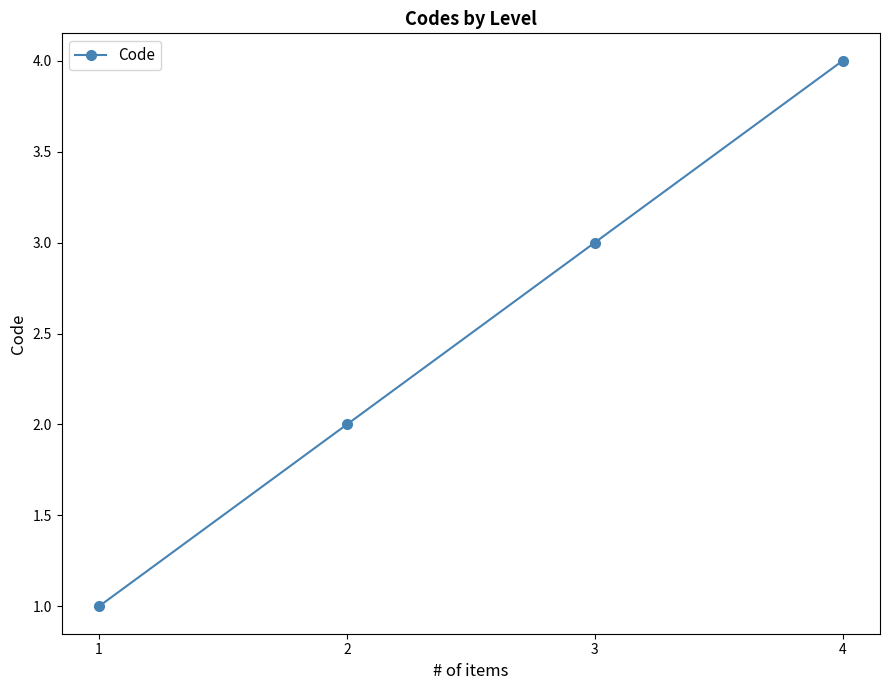

At which label is the value closest to 2?

2